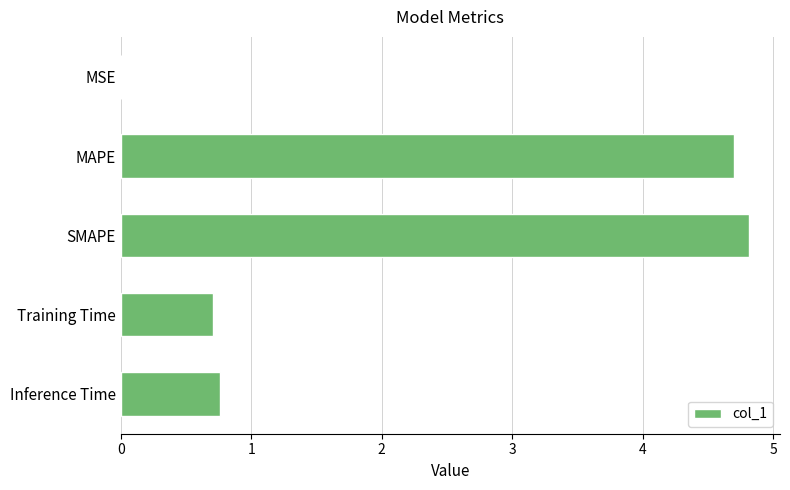

Which has a higher value, MSE or SMAPE?

SMAPE